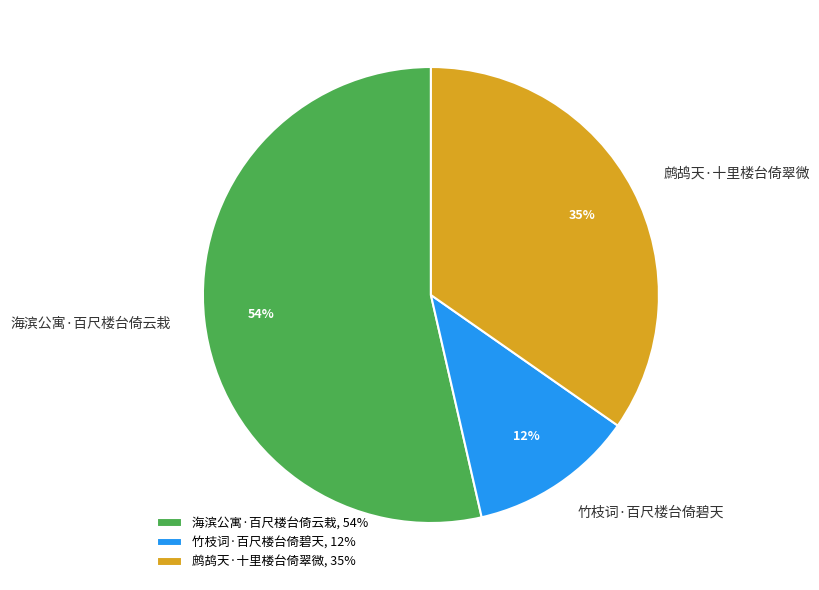

What is the ratio of the value at 竹枝词·百尺楼台倚碧天 to the value at 海滨公寓·百尺楼台倚云栽?

0.2